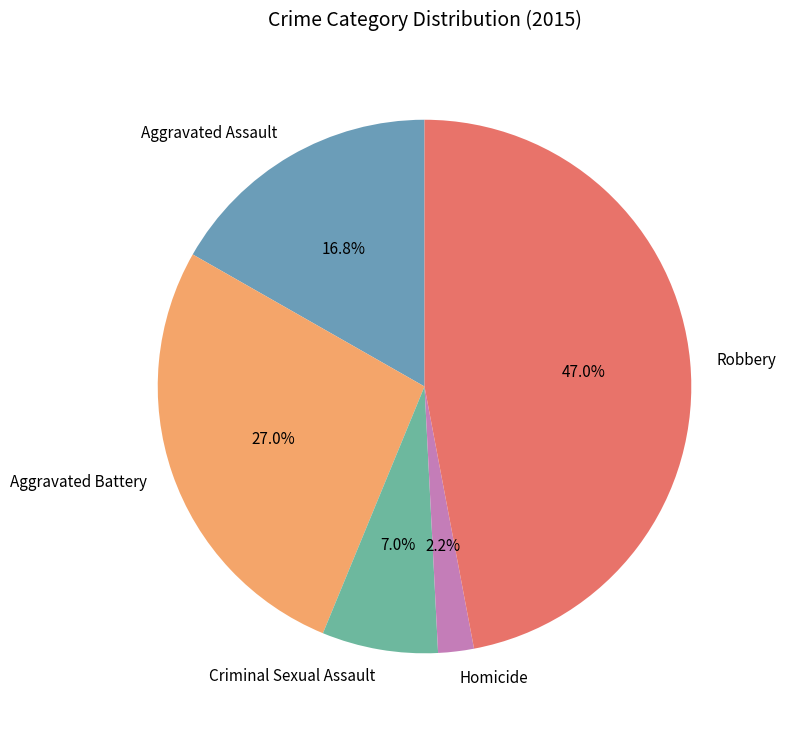

Combined, do Criminal Sexual Assault and Robbery account for over 50%?

Yes